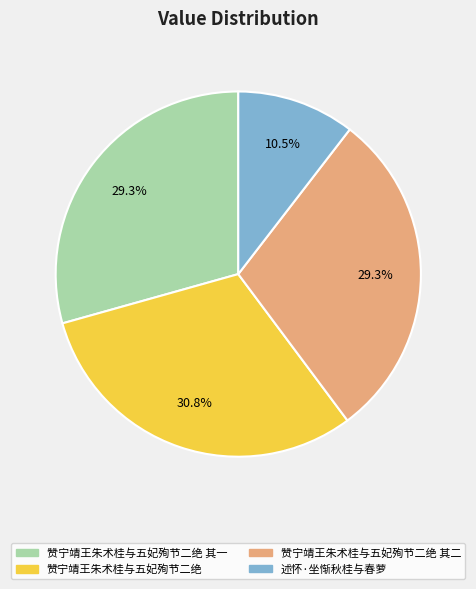

To the nearest percent, what percentage of the pie is 赞宁靖王朱术桂与五妃殉节二绝 其一?

29%